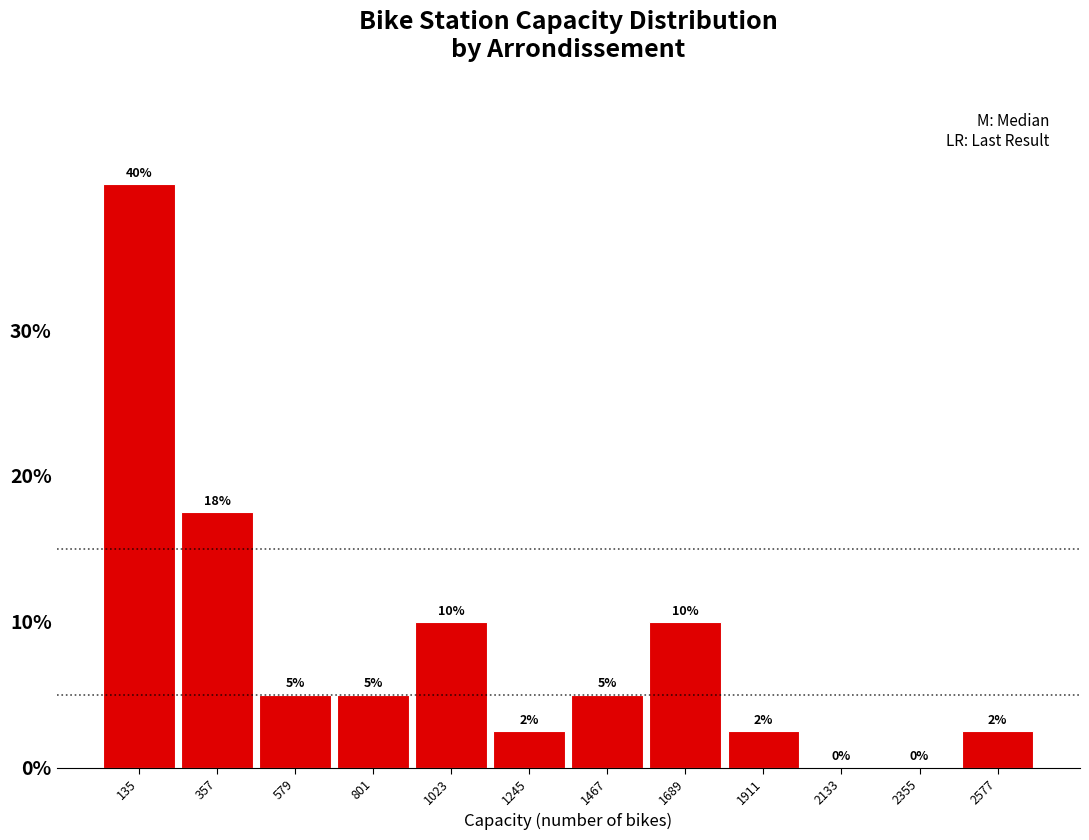

Which range on the x-axis has the tallest bar?

0 to 250